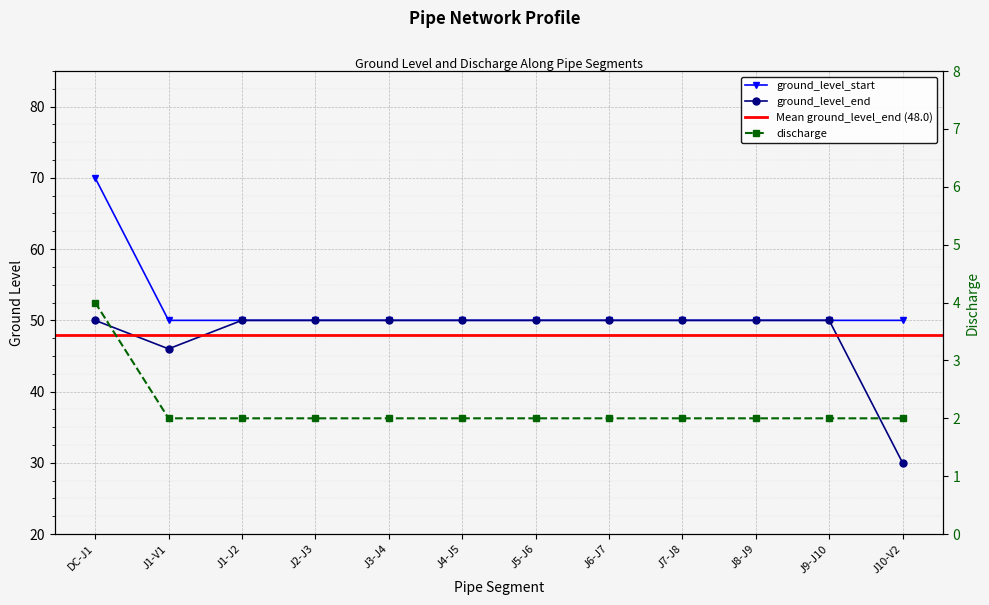

At which category is the sum across all series the highest?

DC-J1